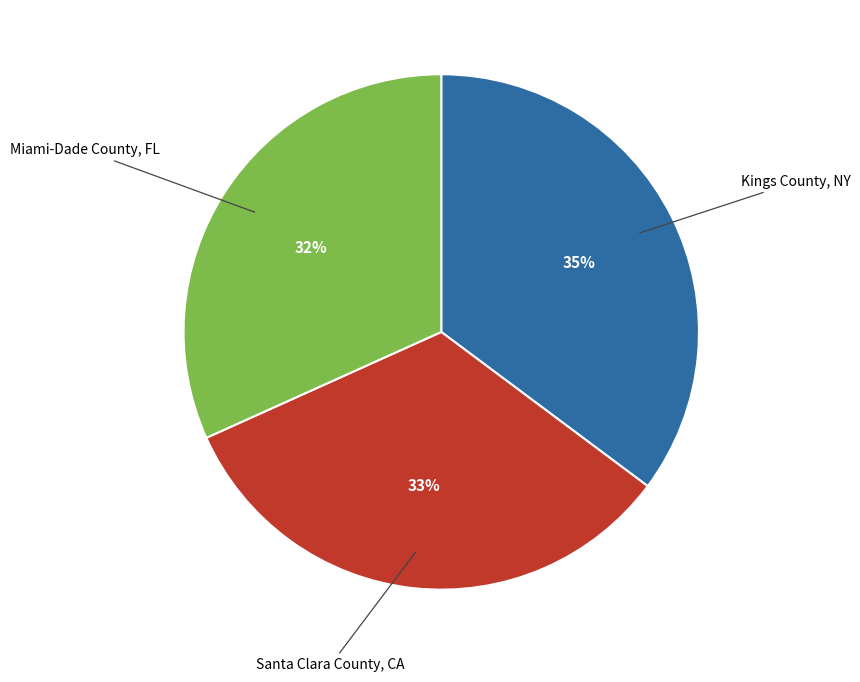

Is there any slice that represents more than half of the pie?

No